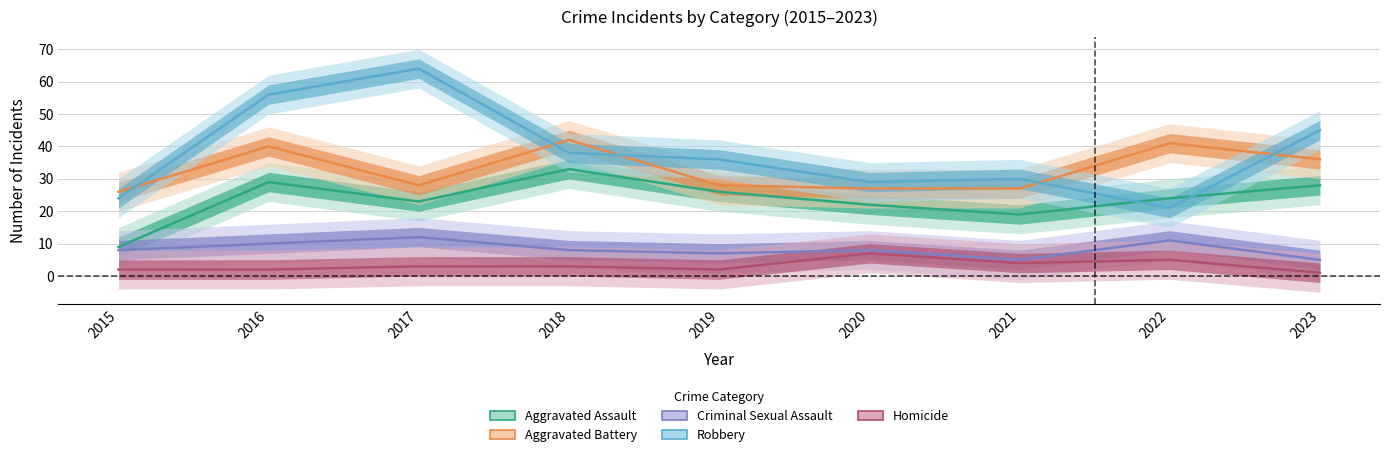

Between 2023 and 2015, which is larger?

2023